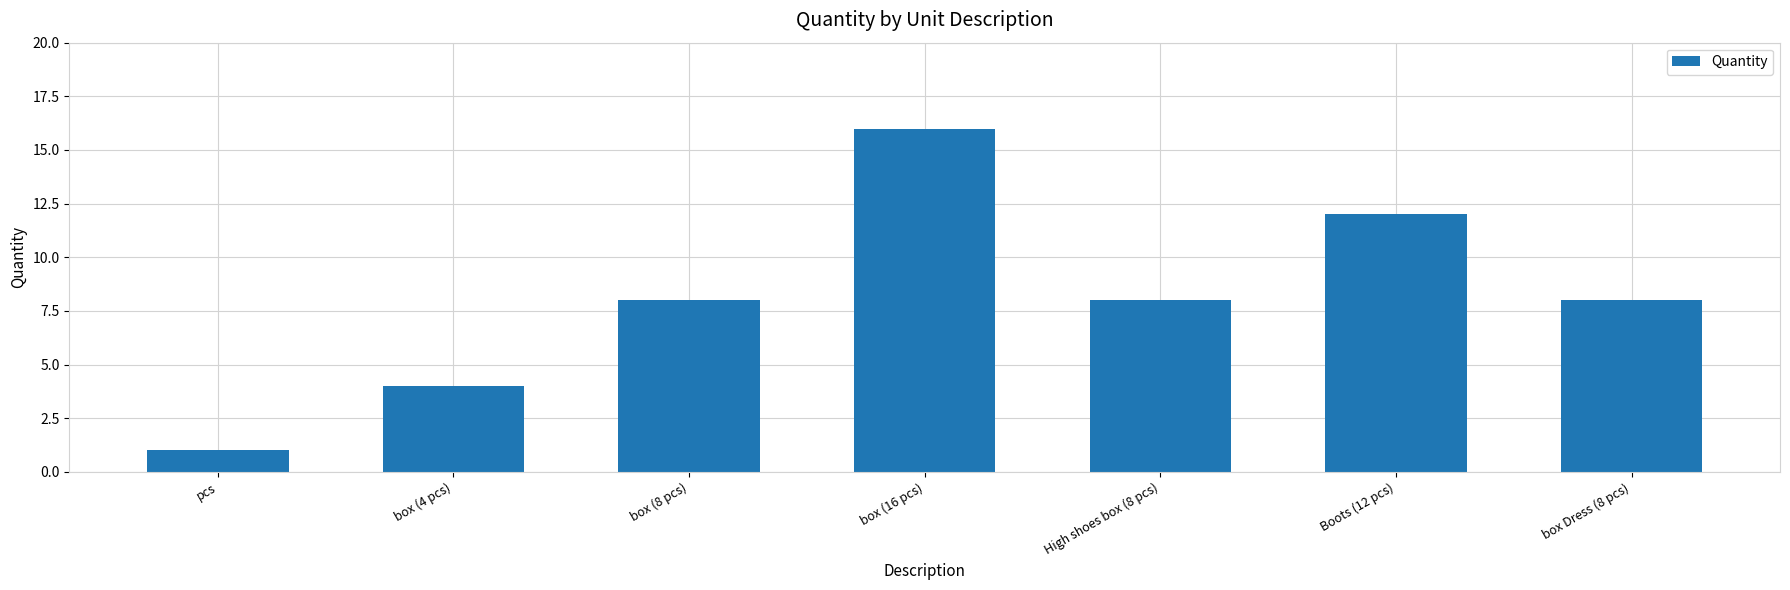

What is the label of the 3rd bar from the right?

High shoes box (8 pcs)